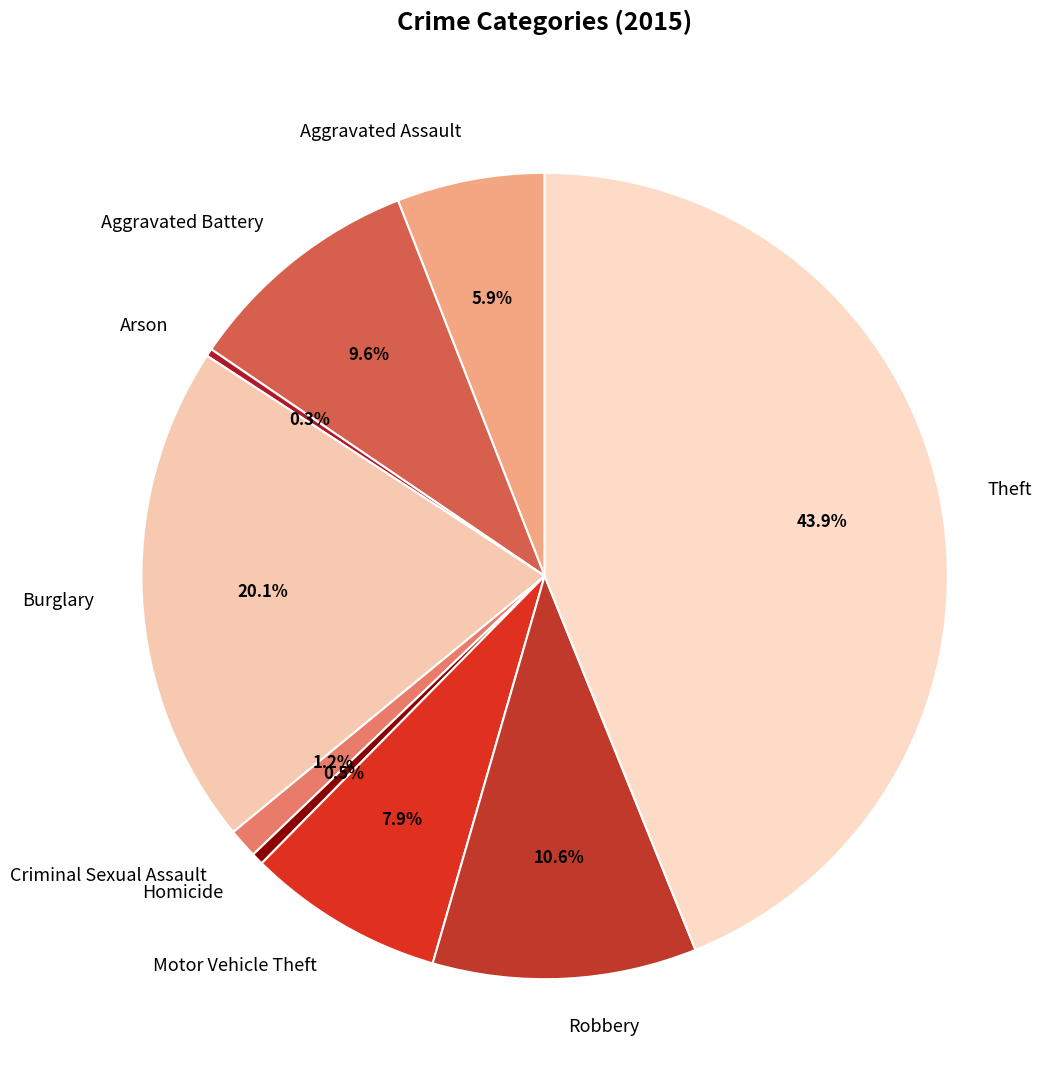

Is it true that Robbery is 21% of the pie?

False